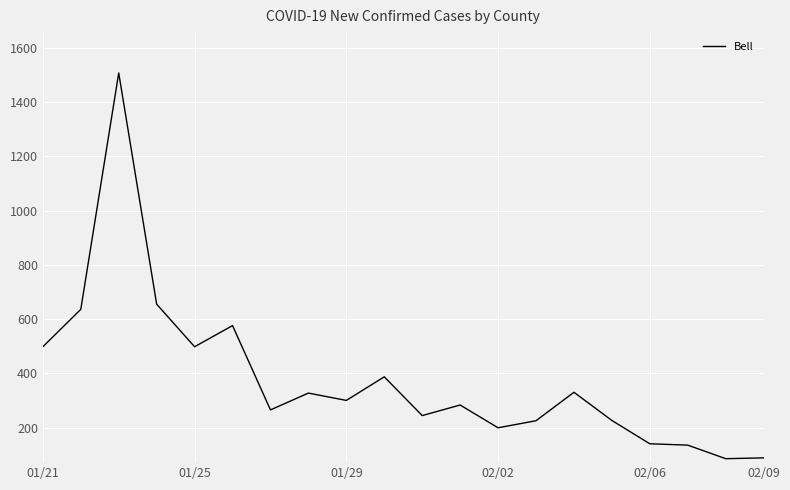

What is the difference between the maximum and minimum values?

1423